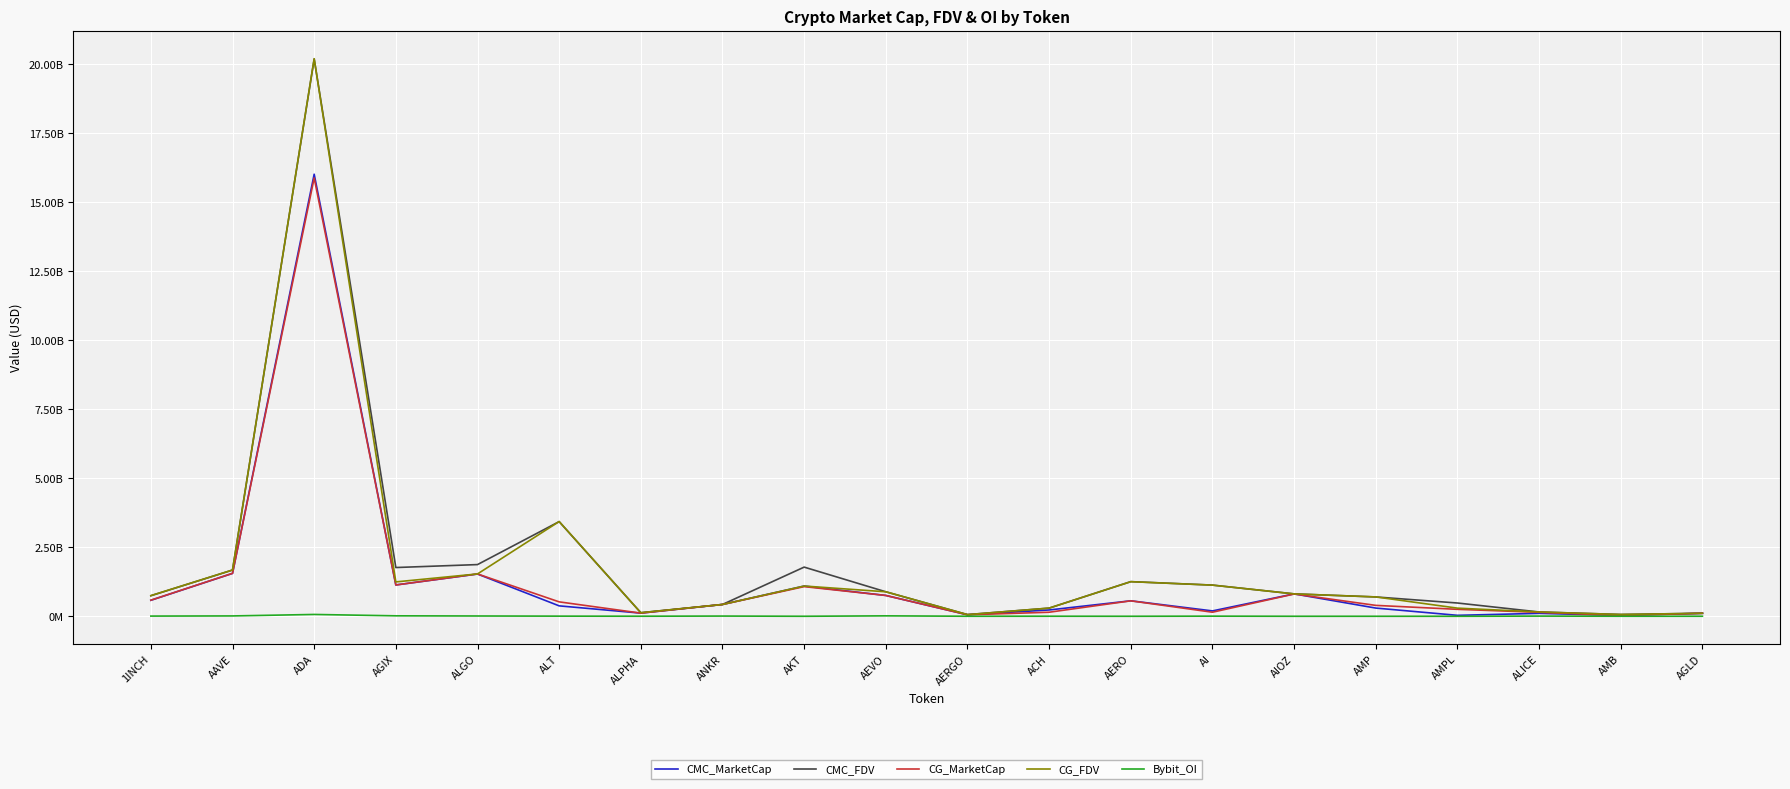

Reading right to left, what are all the values shown in this chart?

CMC_MarketCap: 108504151.7	30312691.2	105675960.3	34364297.6	297278352.0	810934901.9	194340457.1	560209516.4	228302338.2	53780957.7	753994723.2	1094571512.6	427626441.1	113848078.2	377177182.0	1530092848.7	1134077395.9	16011875479.8	1553236863.2	578731432.4
CMC_FDV: 108504151.7	65033294.6	155604143.8	480495245.5	700075639.2	810934901.9	1129476024.1	1254647409.7	295654909.4	60428042.4	887052615.5	1780722114.1	427626441.1	128933270.9	3428883472.5	1872270649.2	1765385129.8	20183074061.3	1674215351.6	744371635.3
CG_MarketCap: 108394077.0	27909992.0	143505934.0	251691170.0	394656016.0	806567667.0	146681329.0	559446881.0	146077266.0	53529991.0	754051996.0	1073922063.0	427077559.0	113765847.0	521867710.0	1533082572.0	1133639165.0	15876438056.0	1554847018.0	582773928.0
CG_FDV: 108394077.0	65200586.0	155843549.0	294755619.0	700810076.0	810716194.0	1128317919.0	1252946381.0	295482190.0	60146057.0	887119995.0	1095662106.0	427077559.0	128840144.0	3431458920.0	1533082621.0	1244773612.0	20195919817.0	1675944272.0	747046016.0
Bybit_OI: 1208976.0	1471647.0	6366333.0	0.0	0.0	0.0	4289849.0	0.0	1765153.0	999855.0	15397140.0	0.0	7565312.0	1703235.0	4803152.0	10252377.0	16352617.0	65969414.0	12398386.0	6814618.0